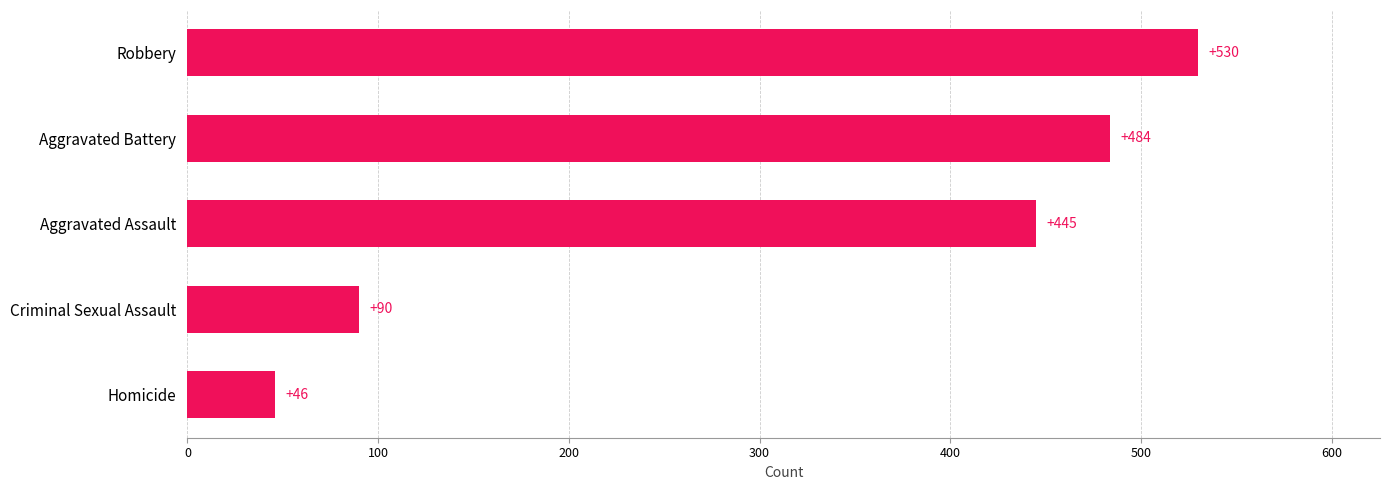

What is the ratio of the value at Criminal Sexual Assault to the value at Homicide?

2.0